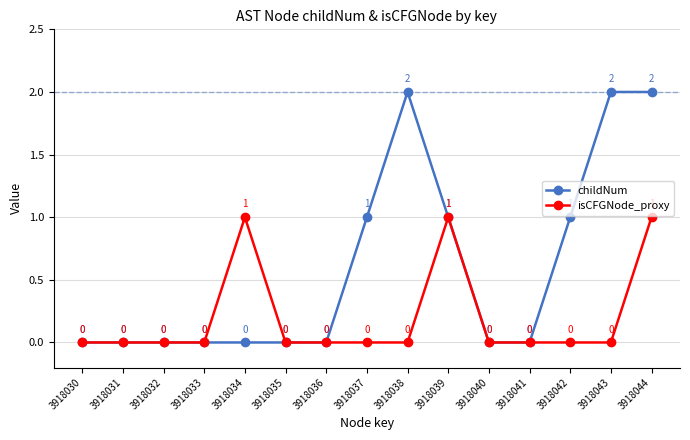

Reading right to left, list all the values displayed in this chart.

childNum: 2	2	1	0	0	1	2	1	0	0	0	0	0	0	0
isCFGNode_proxy: 1	0	0	0	0	1	0	0	0	0	1	0	0	0	0